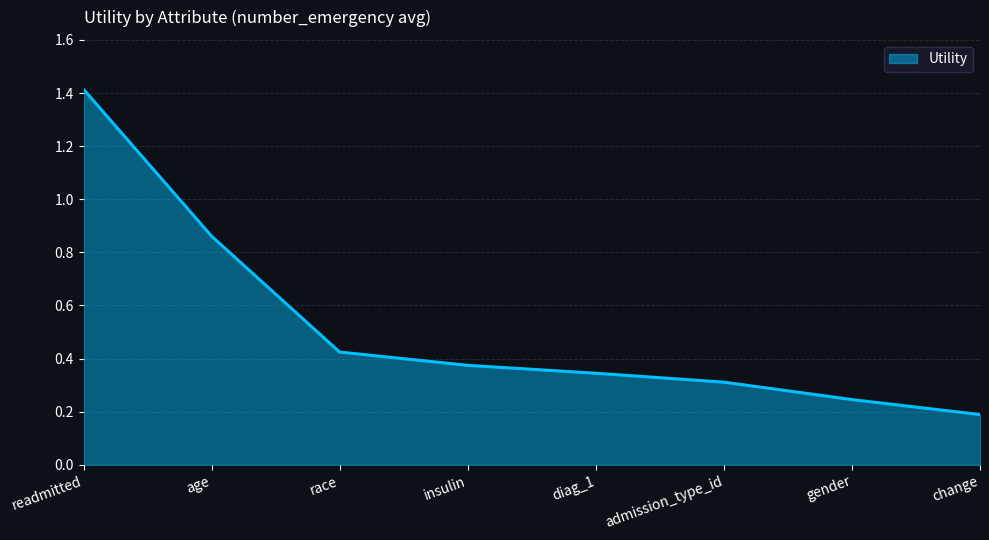

What is the sum of the values at readmitted and diag_1?

1.8